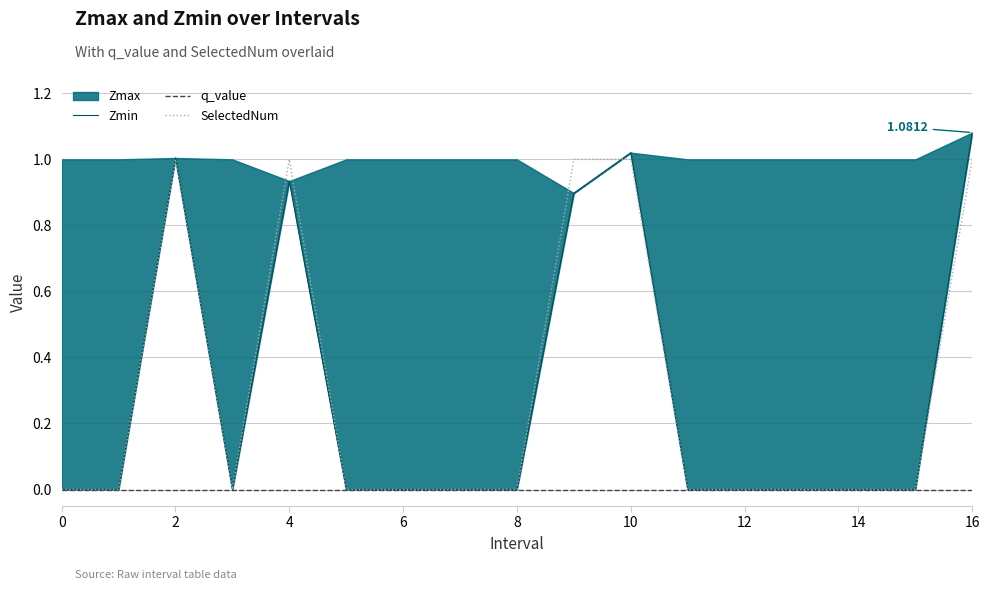

What is the sum of the SelectedNum values at 10 and 0?

1.0